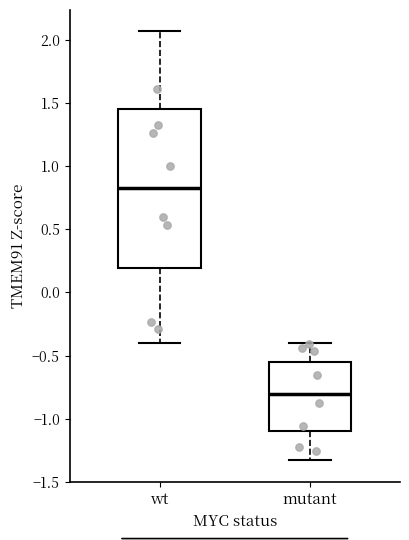

Where does the median line of the box for wt sit on the y-axis? The values are not printed on the chart, so give them approximately, as read against the axis.

0.85